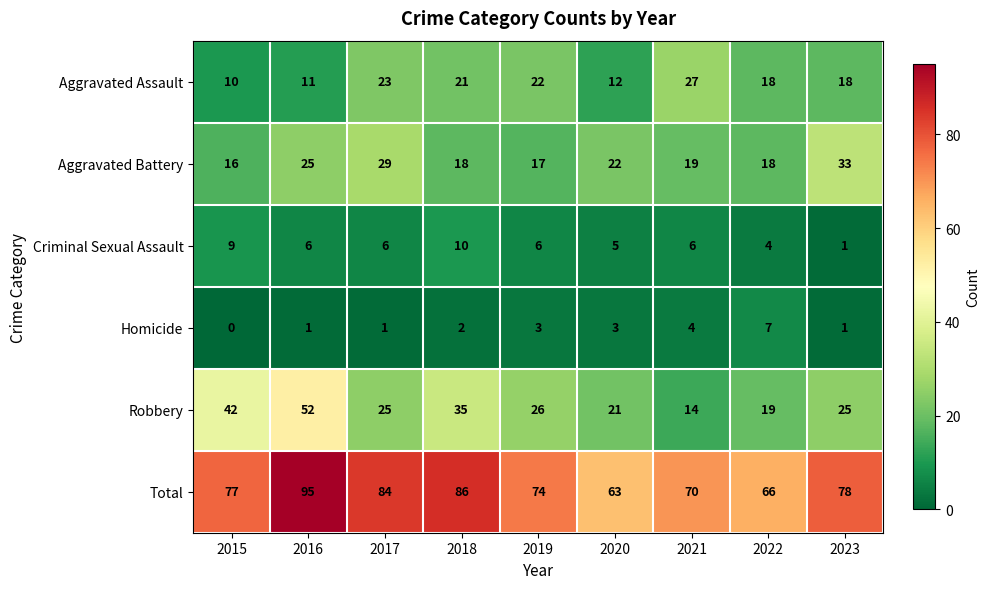

At which label does Criminal Sexual Assault first exceed 6?

2015